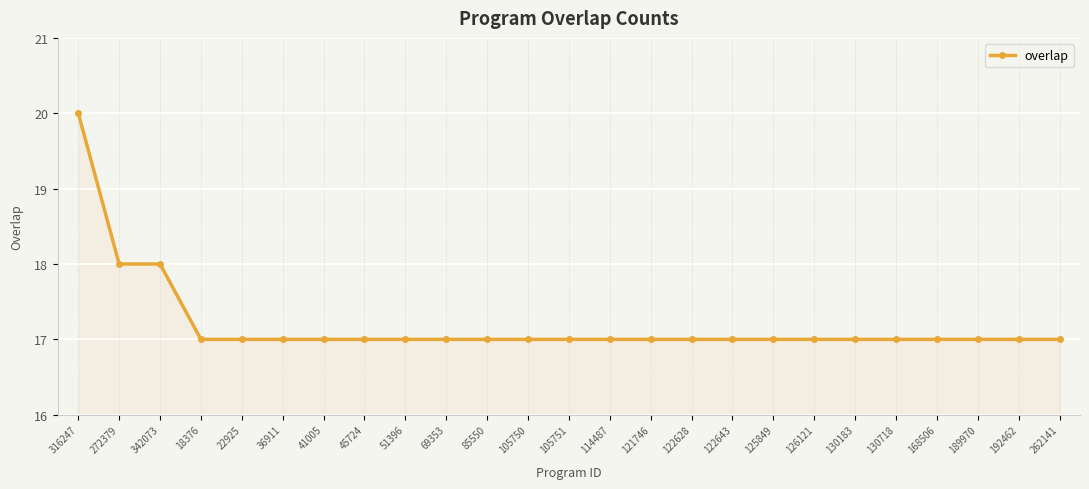

What is the label of the 16th point from the left?

122628